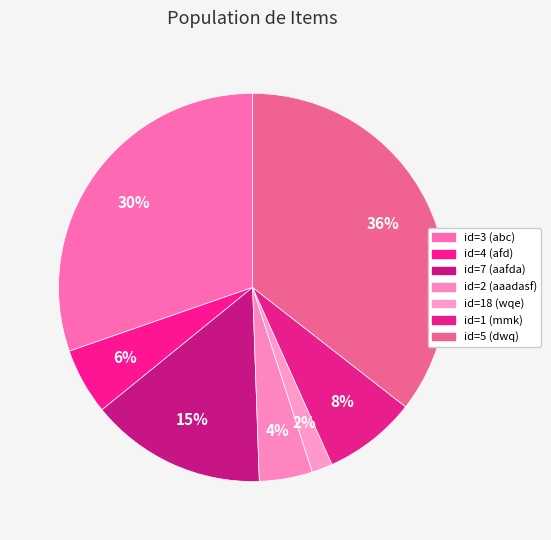

How many segments does this pie chart have?

7